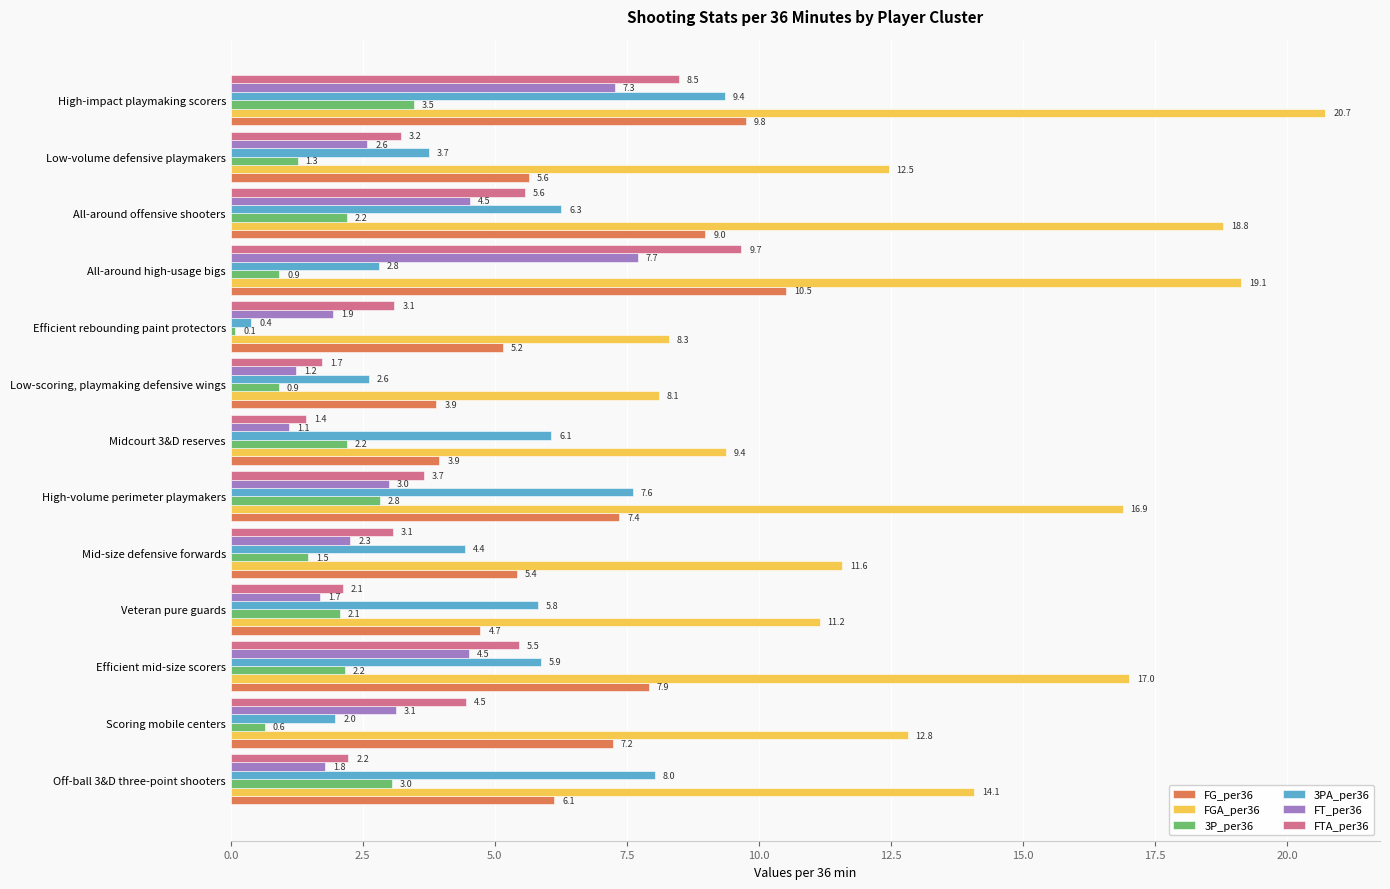

The 3P_per36 series shows 1.6 at Low-scoring, playmaking defensive wings. True or false?

False